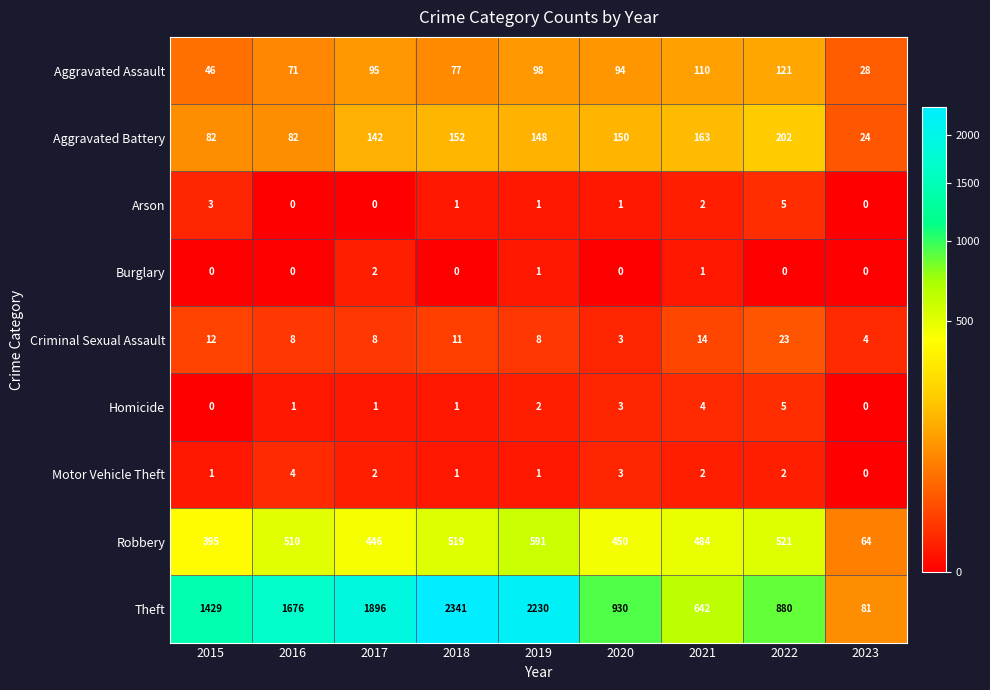

What is the difference between the second highest and second lowest values in the Theft series?

1588